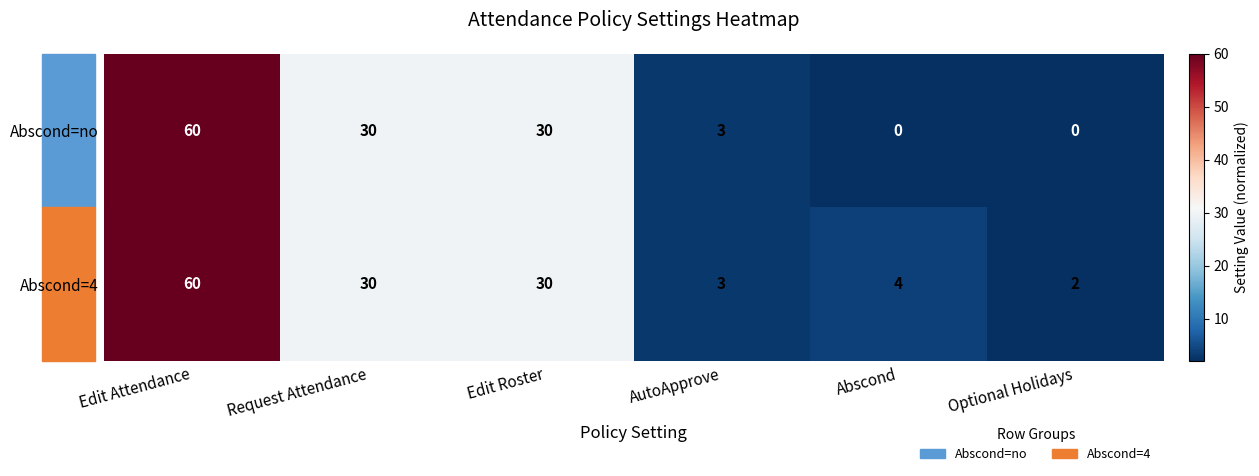

The Abscond=no series shows 10 at Edit Roster. True or false?

False